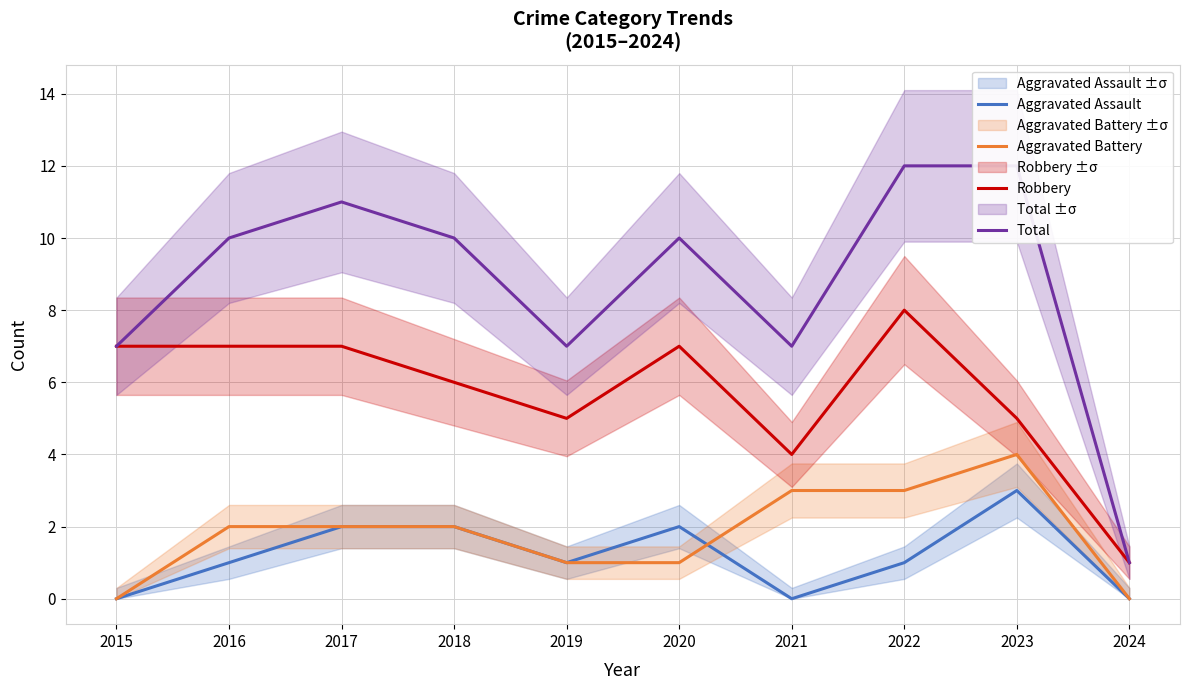

Is the value of Aggravated Assault at 2017 greater than the value of Aggravated Battery at 2021?

No